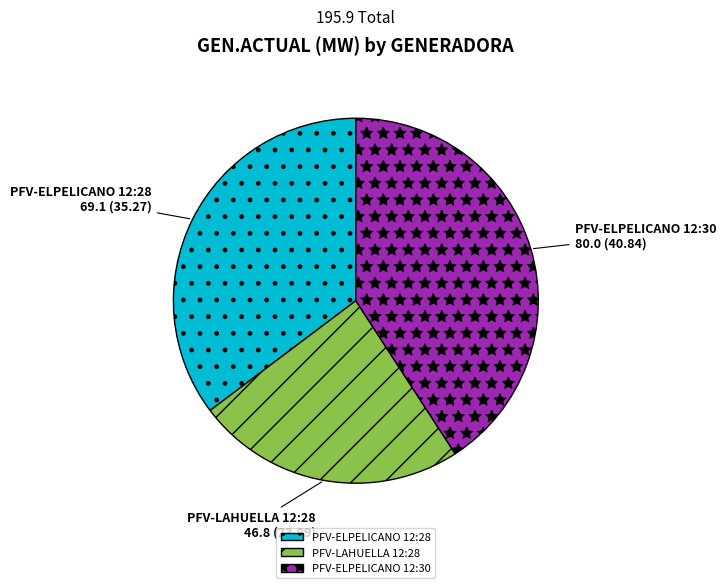

True or false: PFV-LAHUELLA 12:28 accounts for 24% of the total.

True